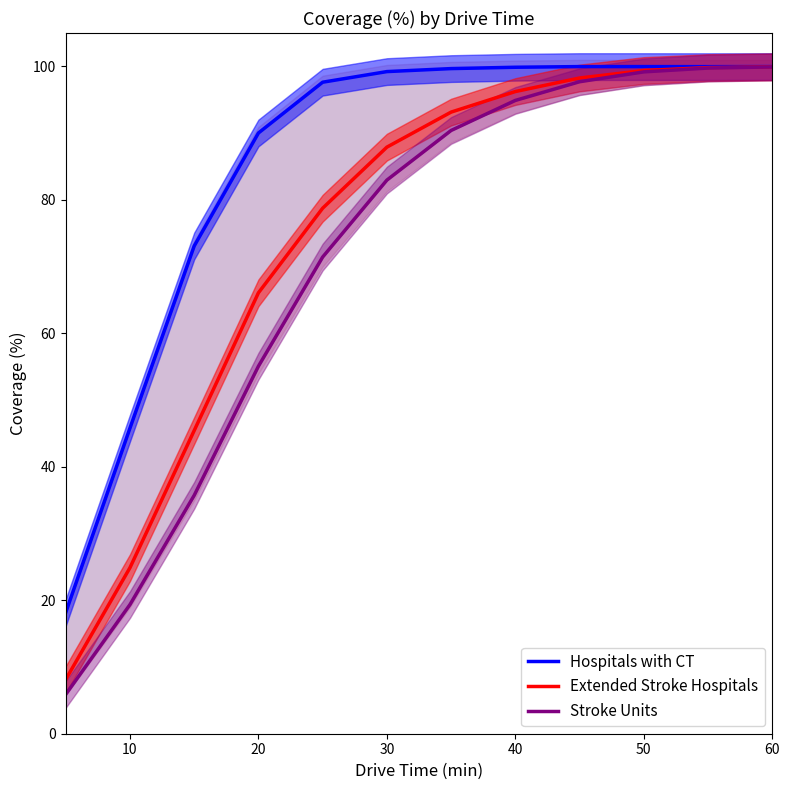

What is the sum of all Extended Stroke Hospitals values?

897.9